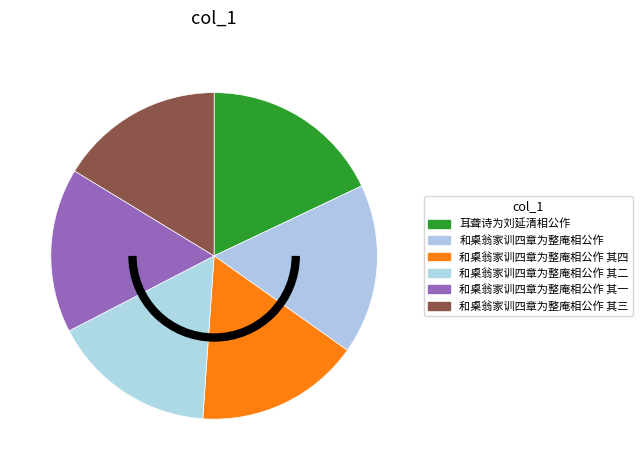

How many slices are in this pie chart?

6